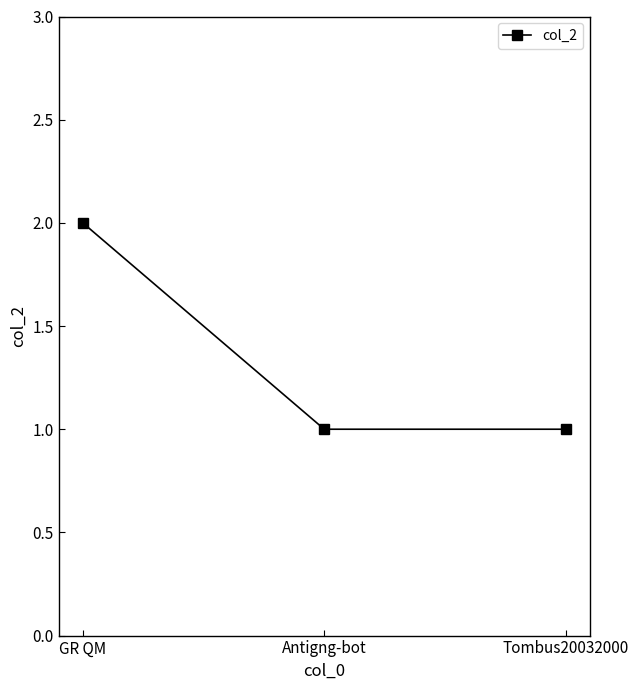

What is the sum of all values?

4